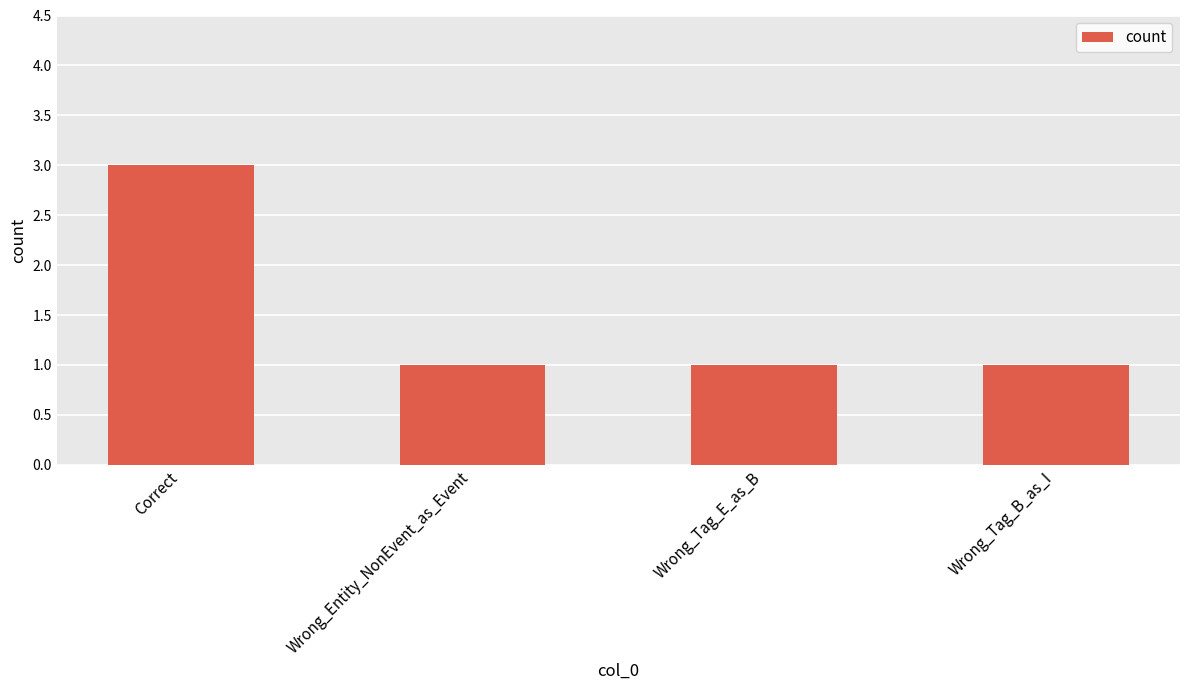

True or false: the data shows 5 at Correct.

False